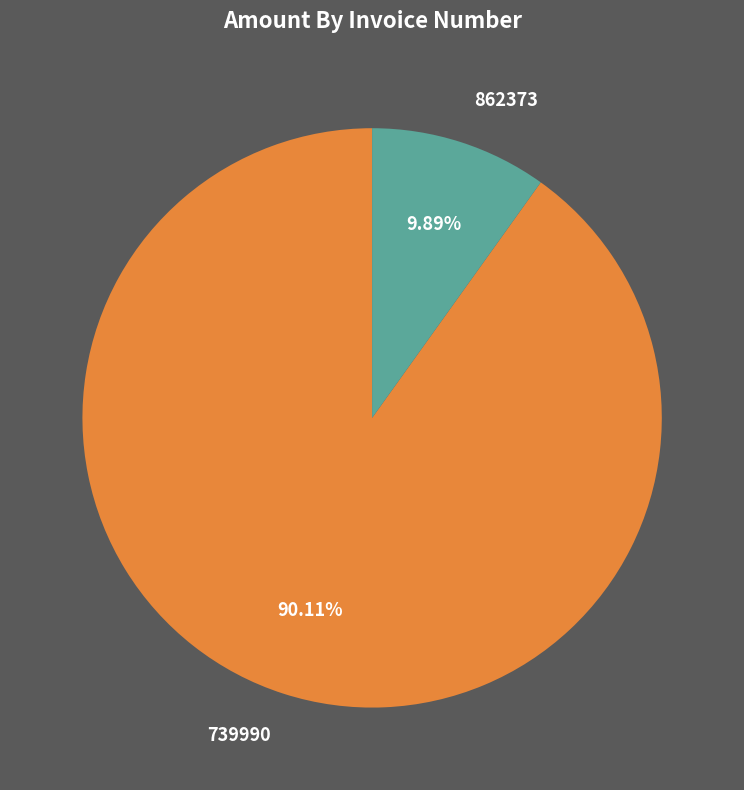

Rank the categories by value from highest to lowest.

739990, 862373